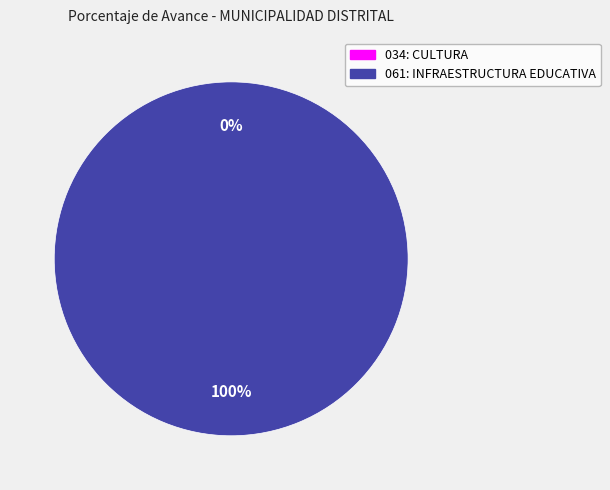

Rank the categories by value from lowest to highest.

034: CULTURA, 061: INFRAESTRUCTURA EDUCATIVA